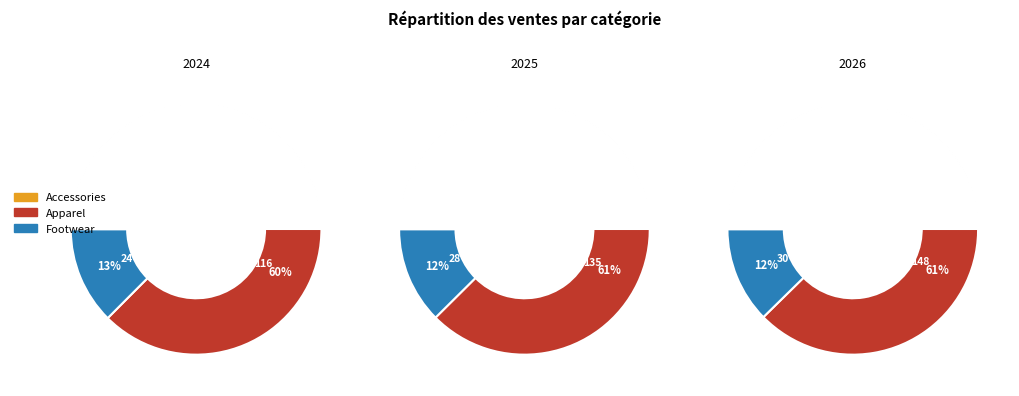

Which has a higher value, Apparel or Footwear?

Apparel